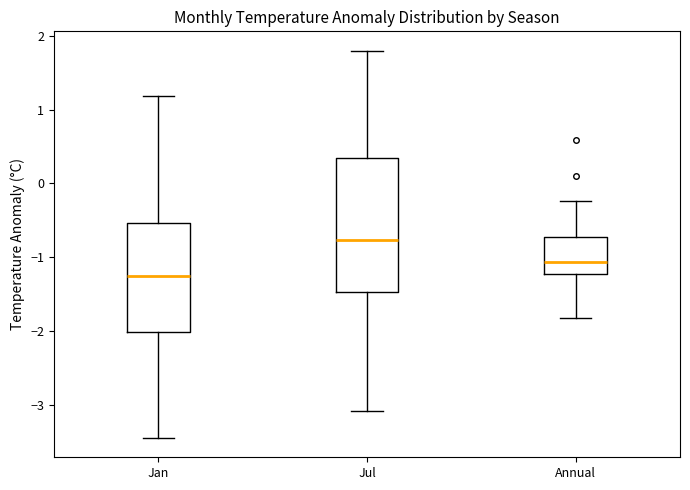

Which box's median line is the lowest?

Jan